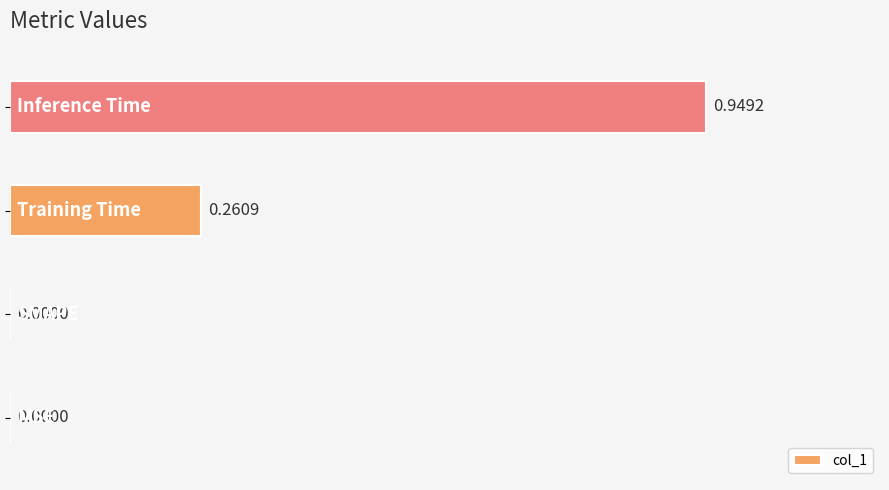

What is the sum of all values?

1.2